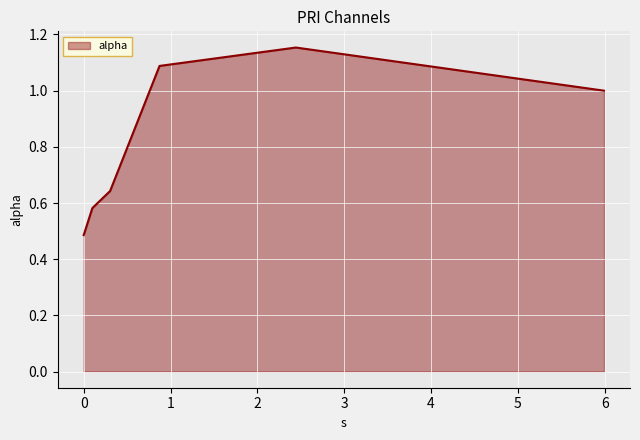

Count the values in the range 0 to 1.

4